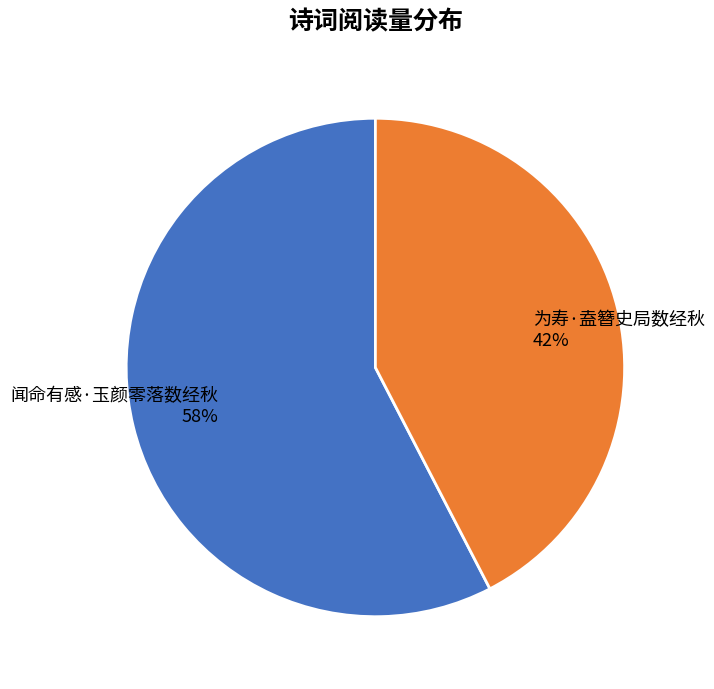

True or false: 闻命有感·玉颜零落数经秋 accounts for 50% of the total.

False